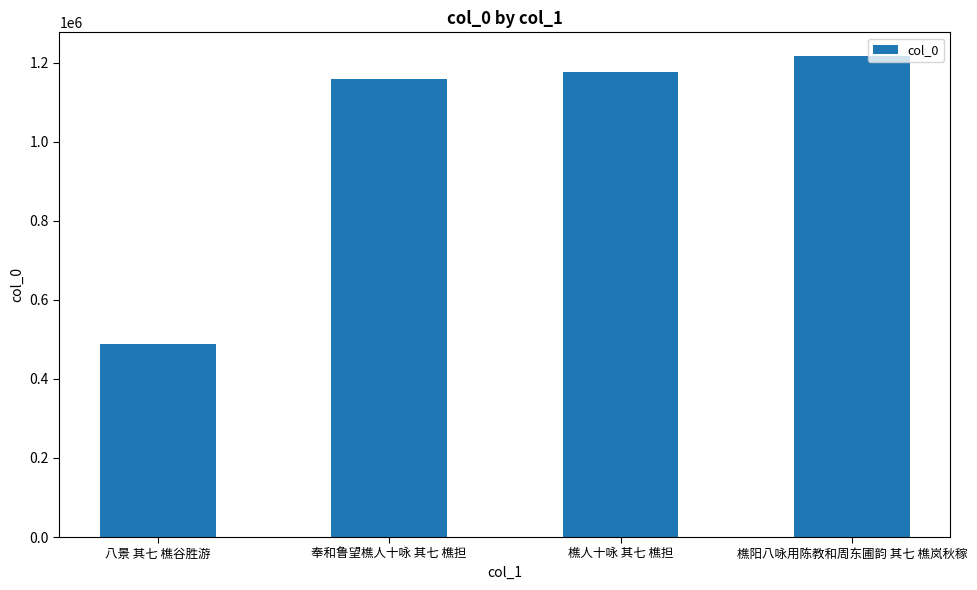

What is the difference between the maximum and minimum values?

726841